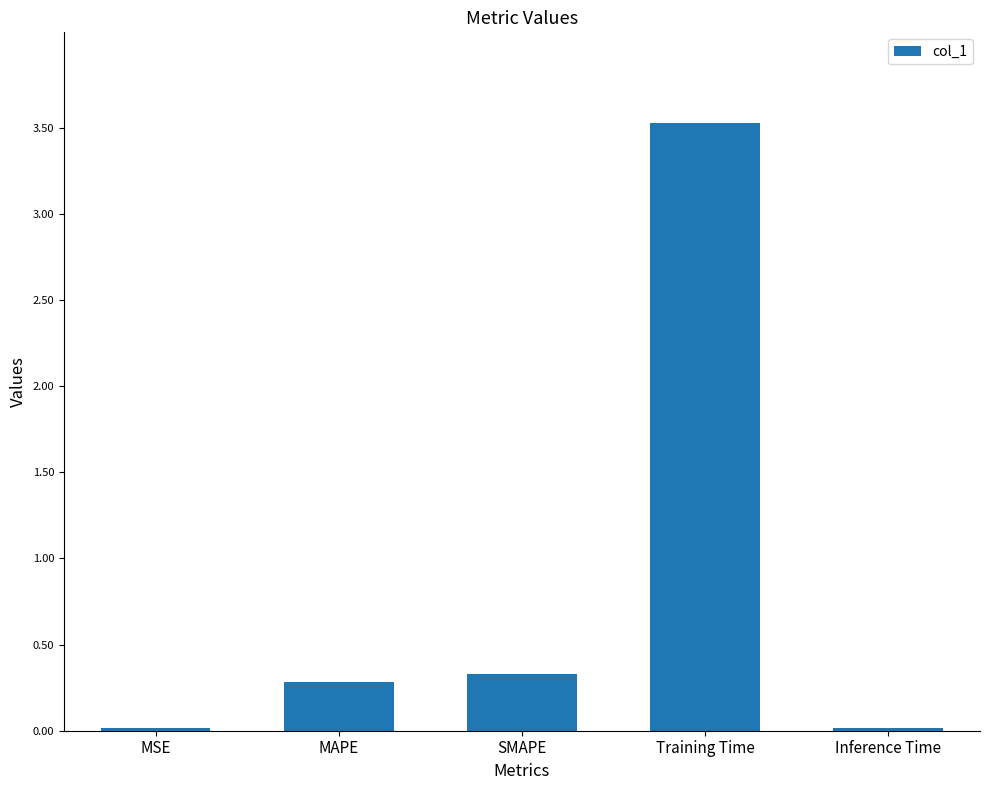

Is it true that the value at Training Time is 5.8?

False